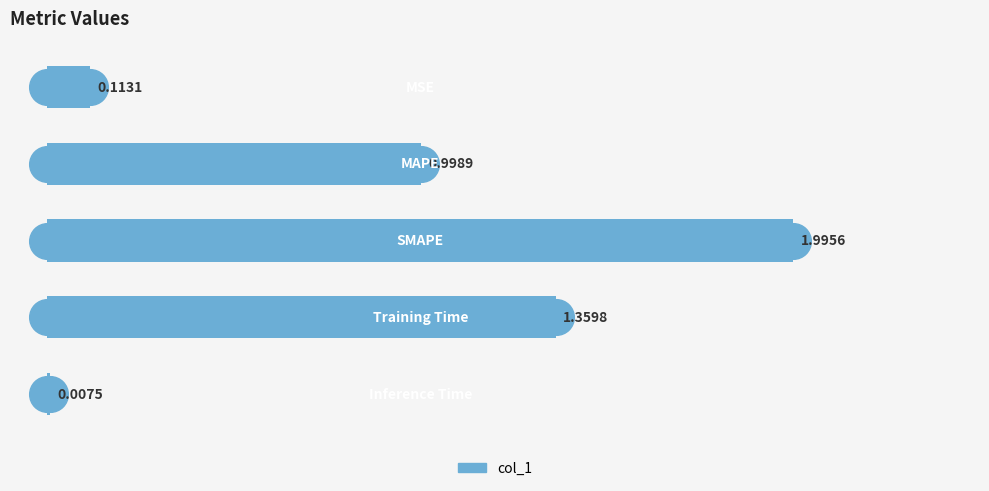

What is the change in value from 1 to 4?

-1.0